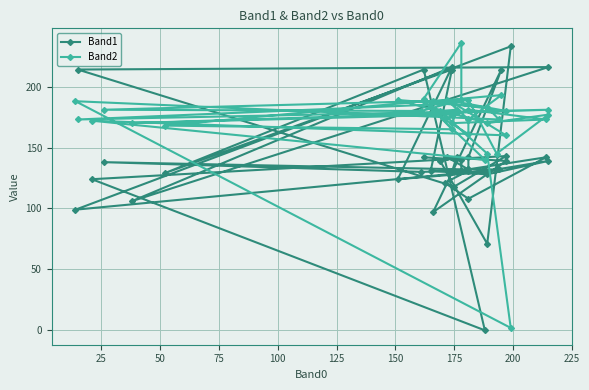

After their last crossing, which series has the higher values: Band2 or Band1?

Band2